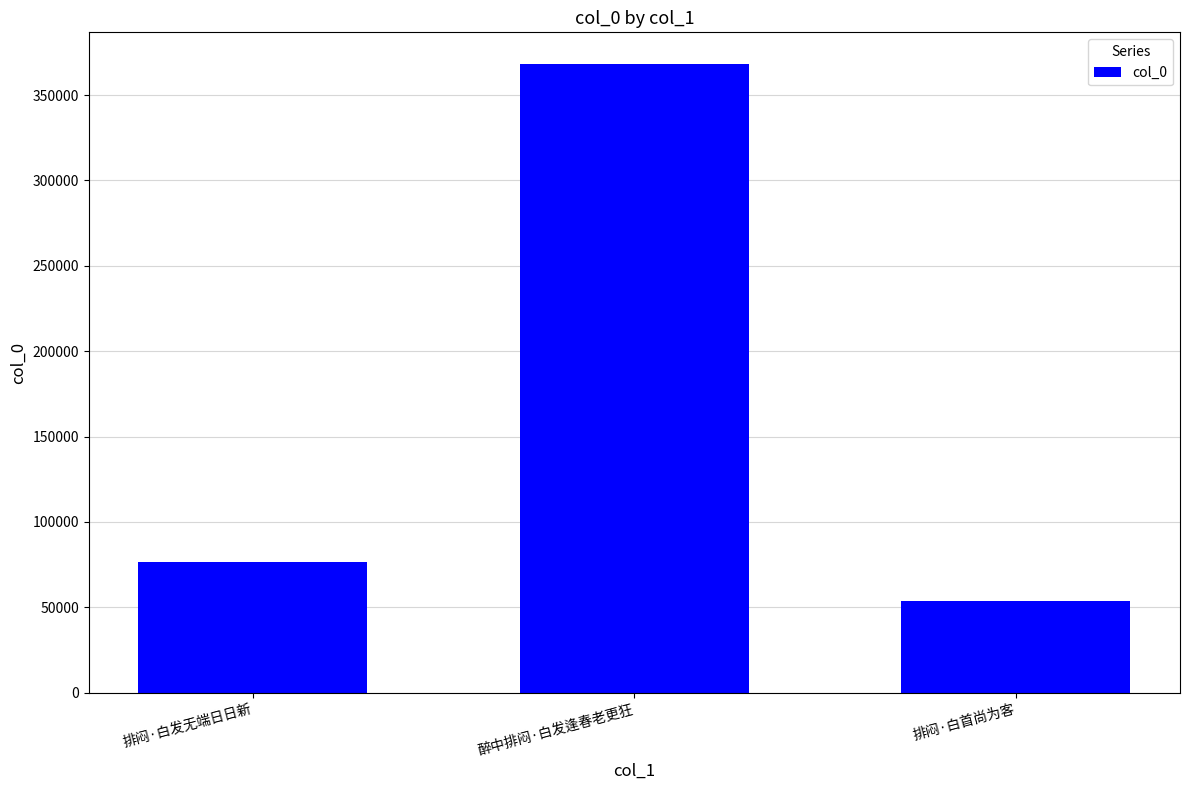

The value at 醉中排闷·白发逢春老更狂 is 368316. True or false?

True